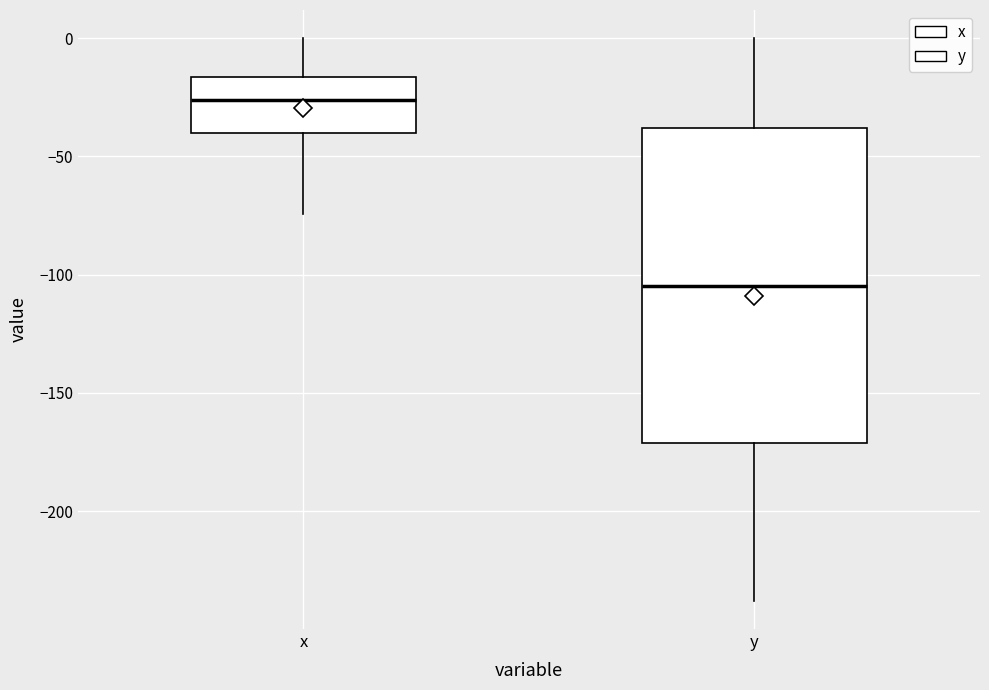

Reading left to right, read every box against the y-axis: the position of its median line, the range the box covers, and the ends of its whiskers. The values are not printed on the chart, so give them approximately, as read against the axis.

x: median -25, box -40 to -15, whiskers -75 to 0
y: median -105, box -170 to -40, whiskers -240 to 0